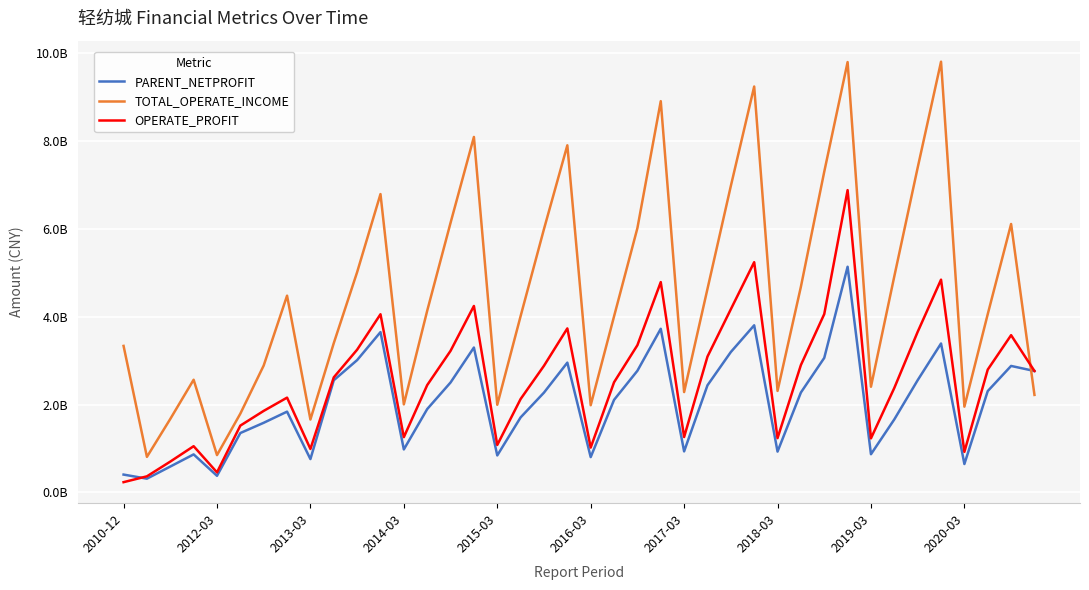

Where do TOTAL_OPERATE_INCOME and PARENT_NETPROFIT first cross each other?

38 and 39